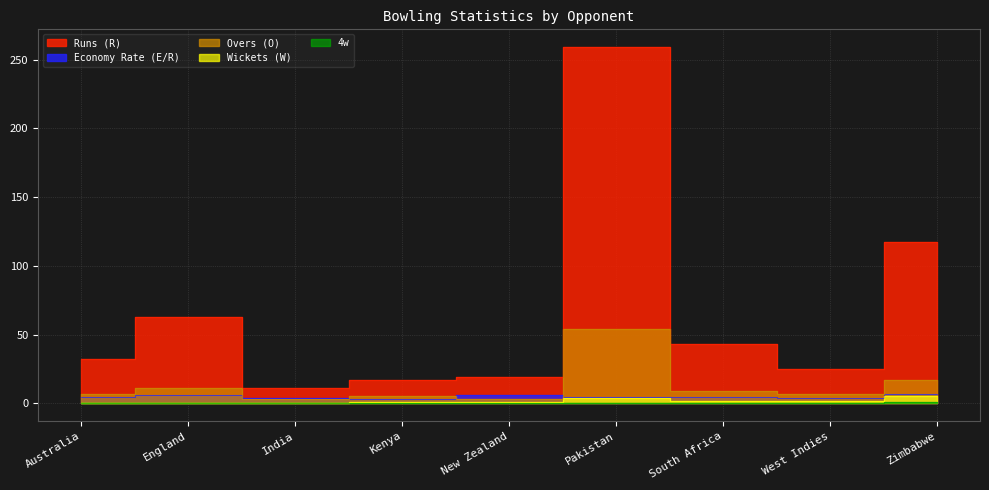

What are all the series names shown in the legend?

Runs (R), Economy Rate (E/R), Overs (O), Wickets (W), 4w